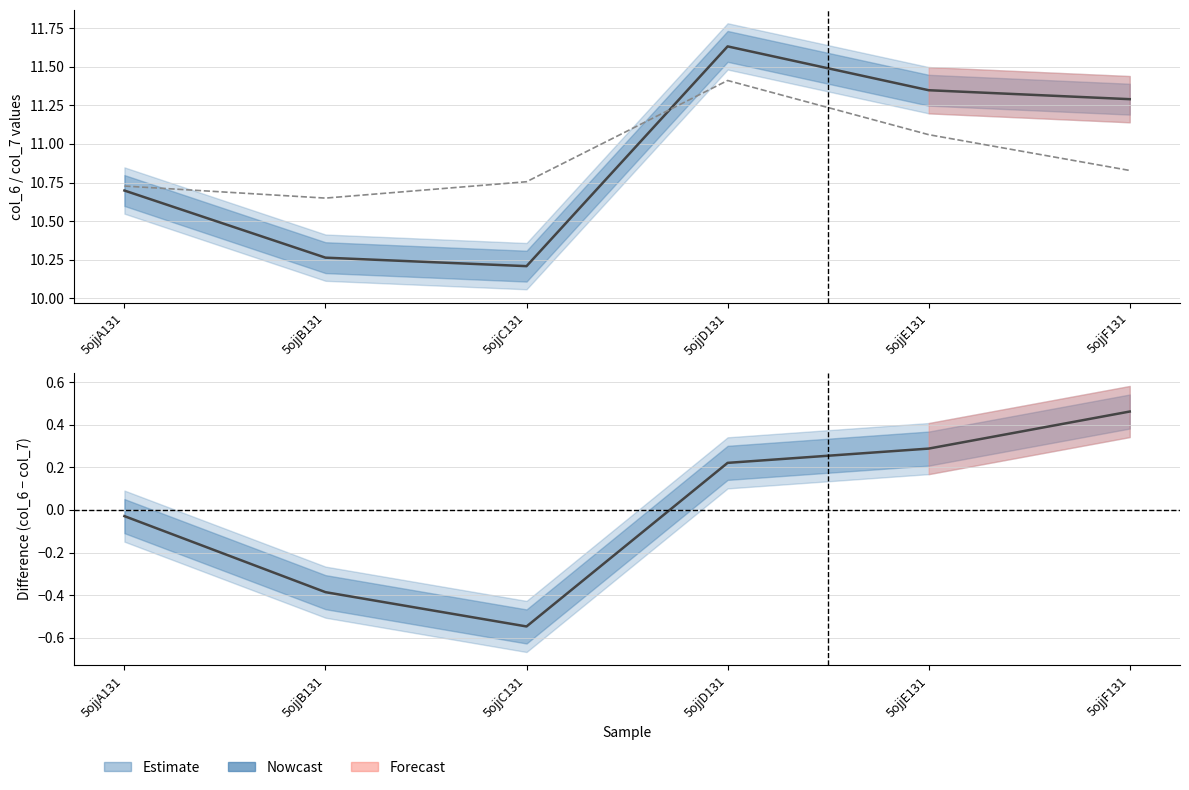

Is it true that col_7 equals 7.5 at 5ojjE131?

False